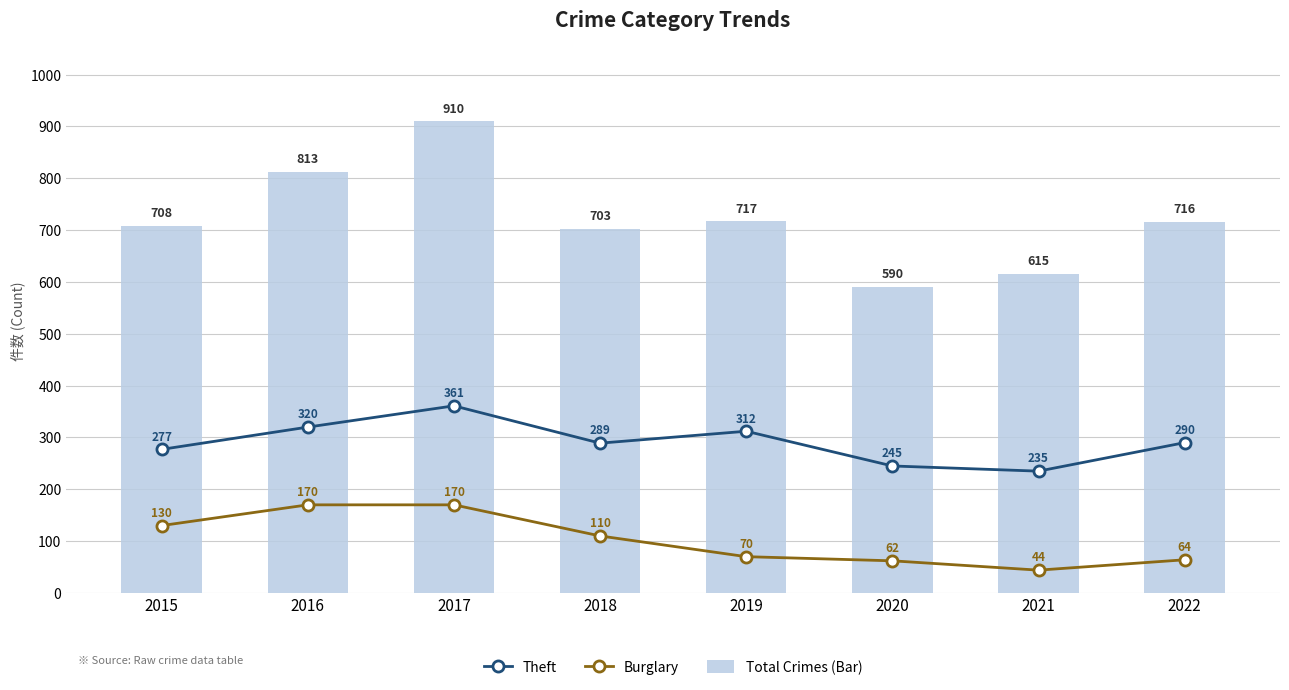

Rank the series by their maximum value, from lowest to highest.

Burglary, Theft, Total Crimes (Bar)